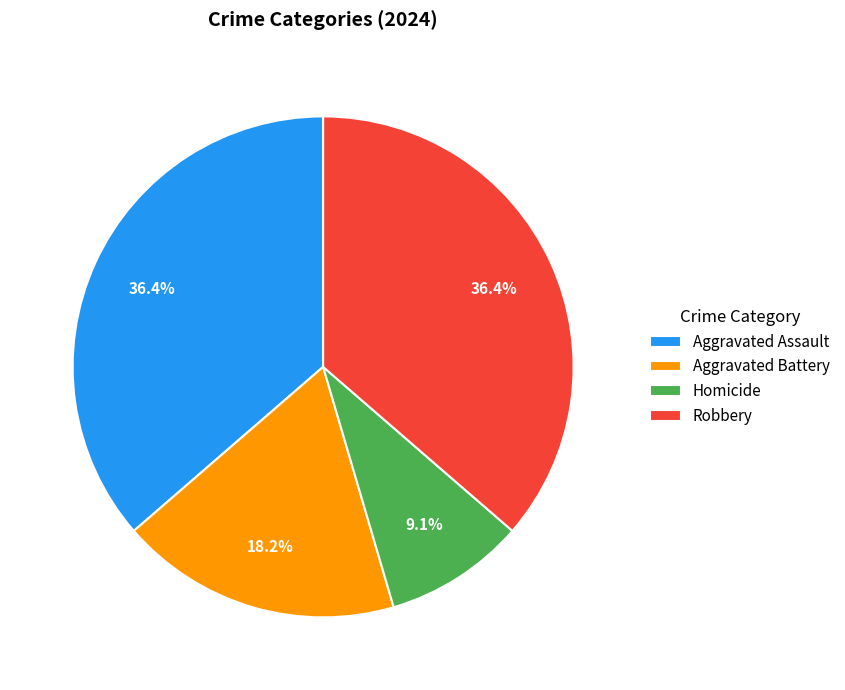

Is there any slice that represents more than half of the pie?

No